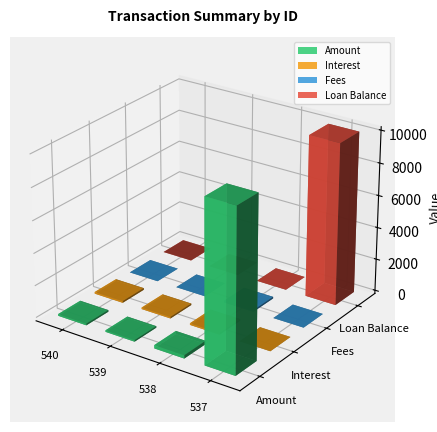

Which series has the largest total across all categories?

Amount